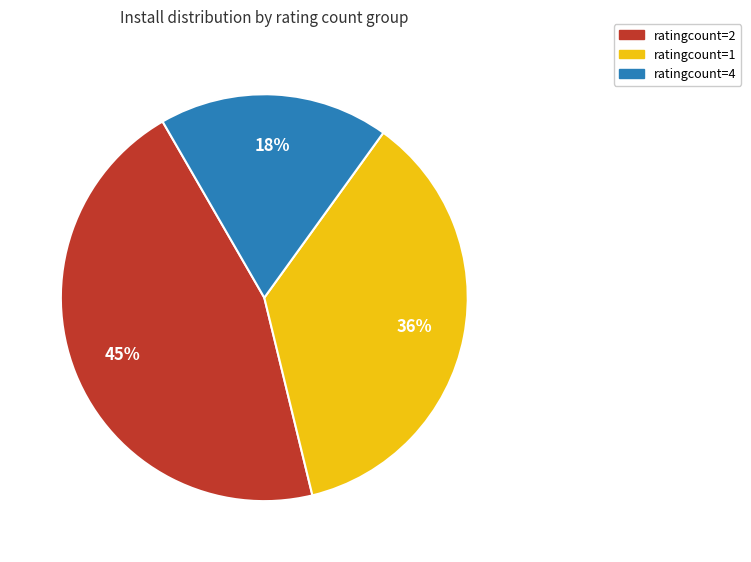

Is it true that ratingcount=4 is 18% of the pie?

True